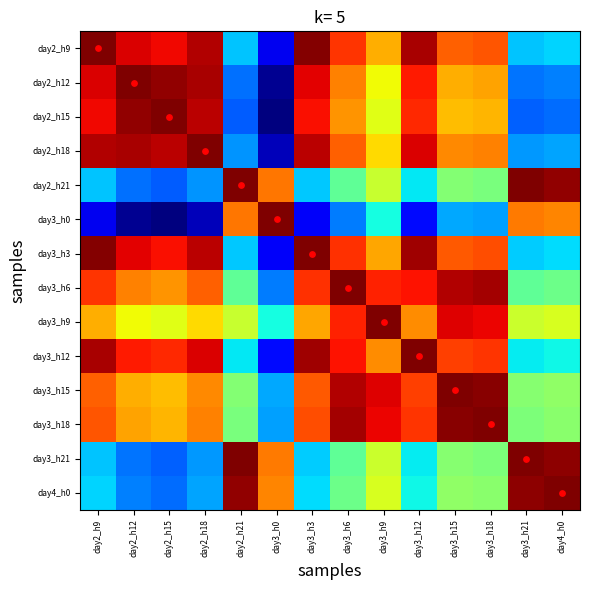

How many categories are shown in the chart?

14